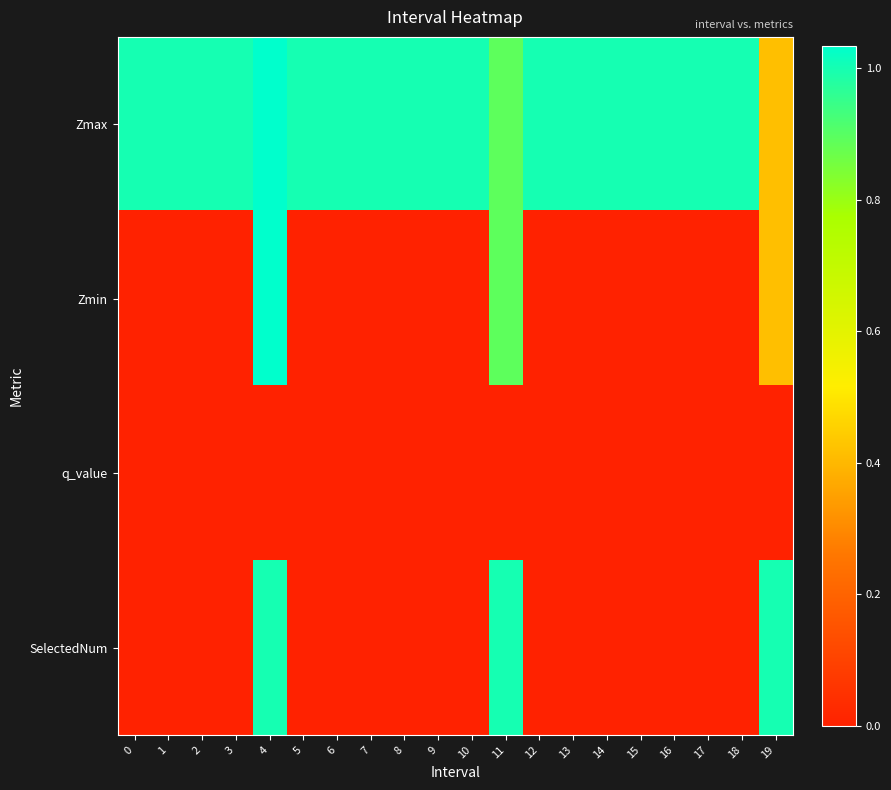

What is the difference between the highest and lowest values at 1?

1.0